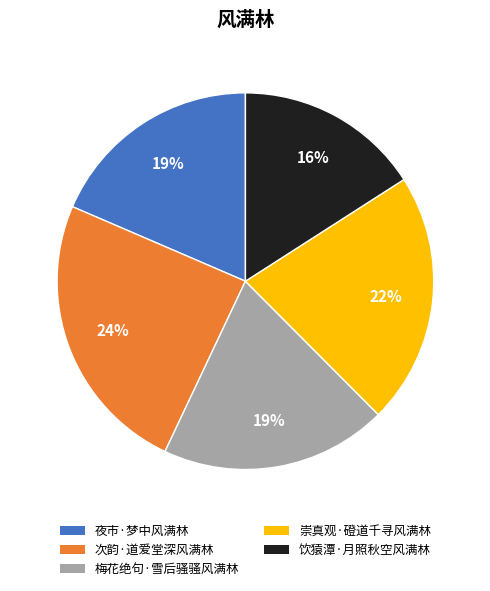

Which category has the smallest portion of the pie?

饮猿潭·月照秋空风满林